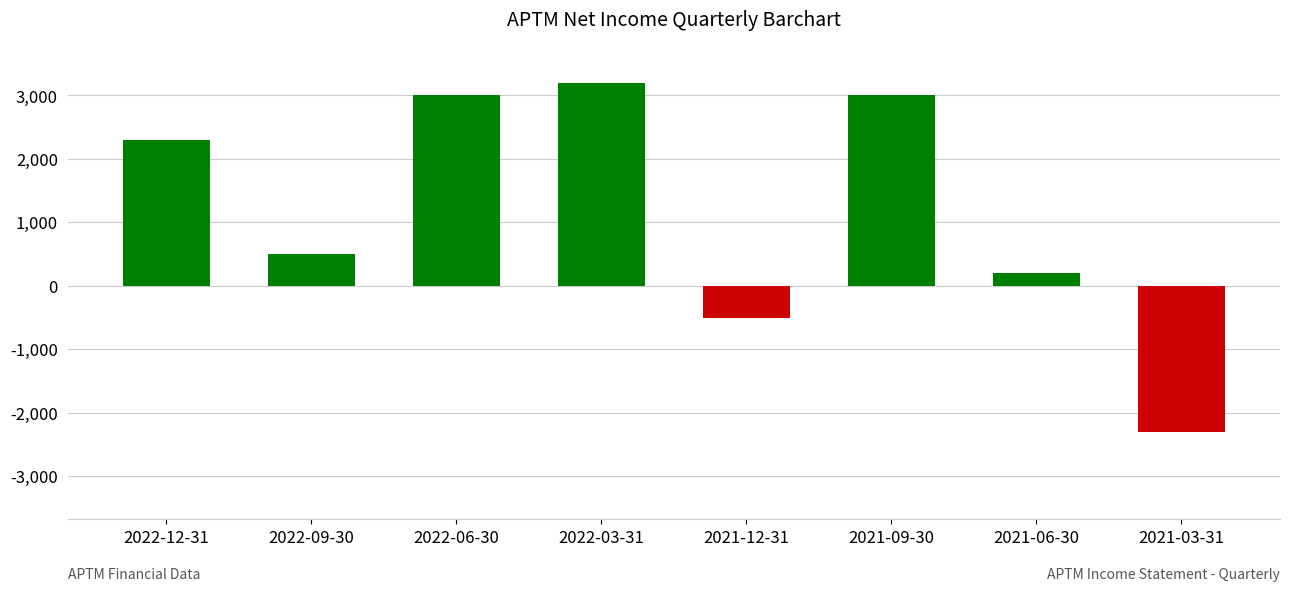

At which category does the chart reach its peak across all series?

2022-03-31